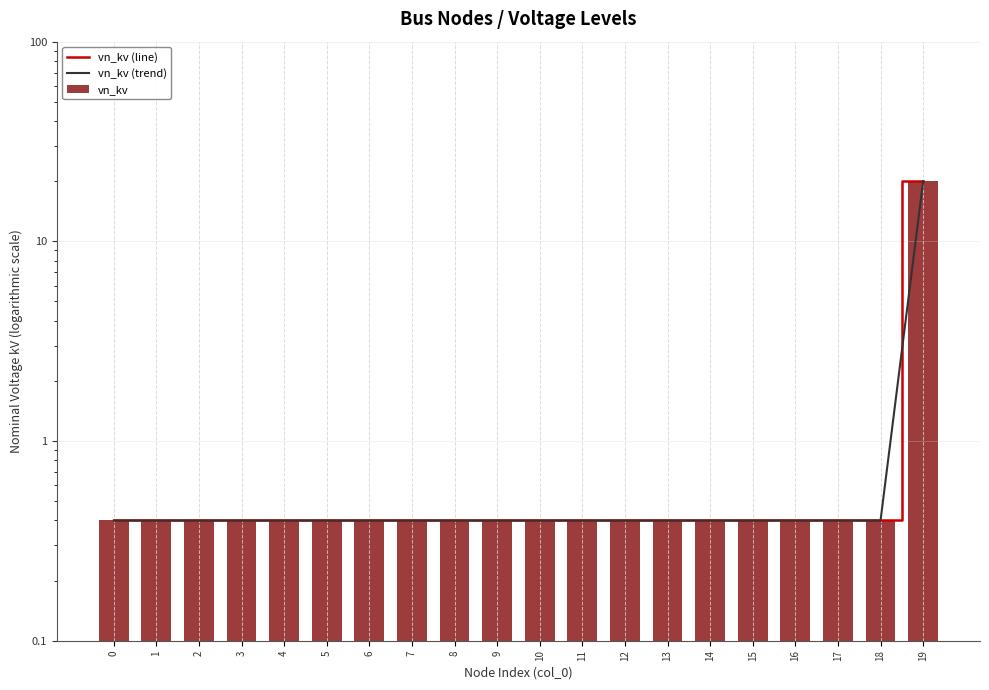

How many groups of bars are there?

20